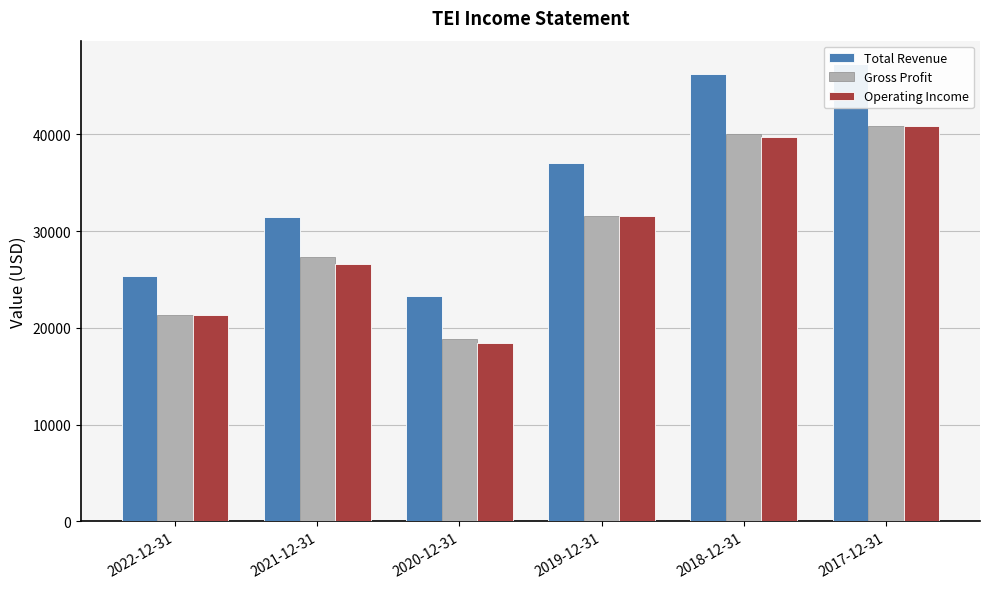

Which series has the largest total across all categories?

Total Revenue